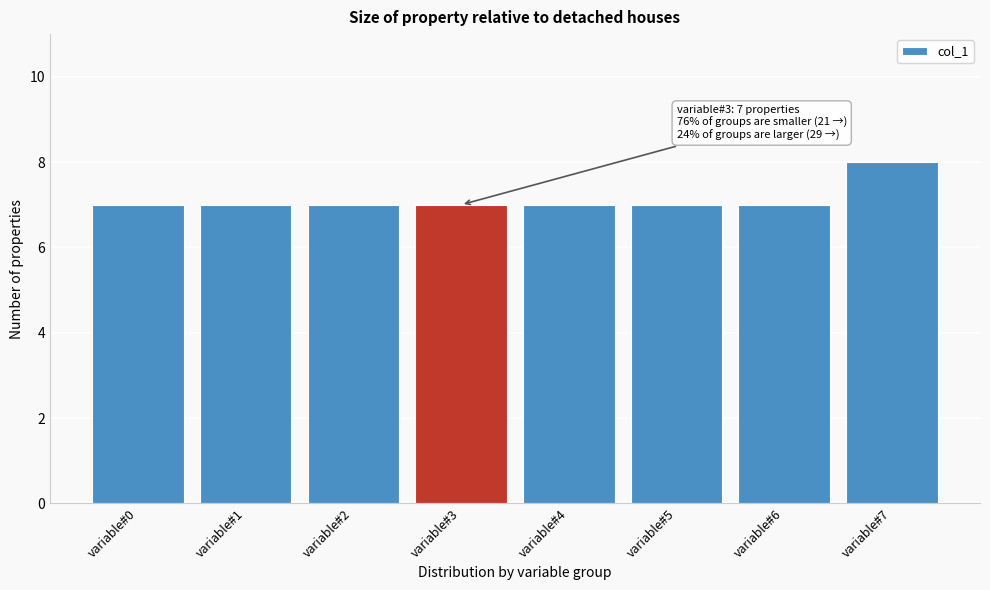

Reading left to right, what are all the values shown in this chart?

7	7	7	7	7	7	7	8